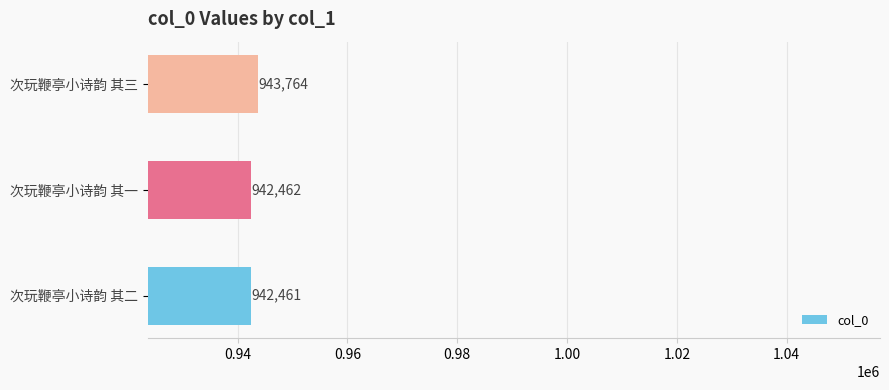

How many bars are there in total?

3